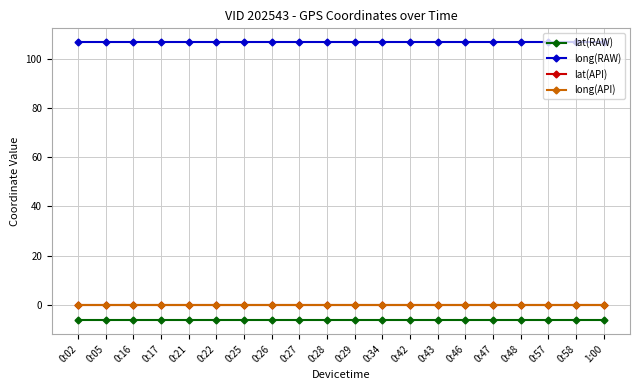

Which label corresponds to the smallest value in the chart?

0:02